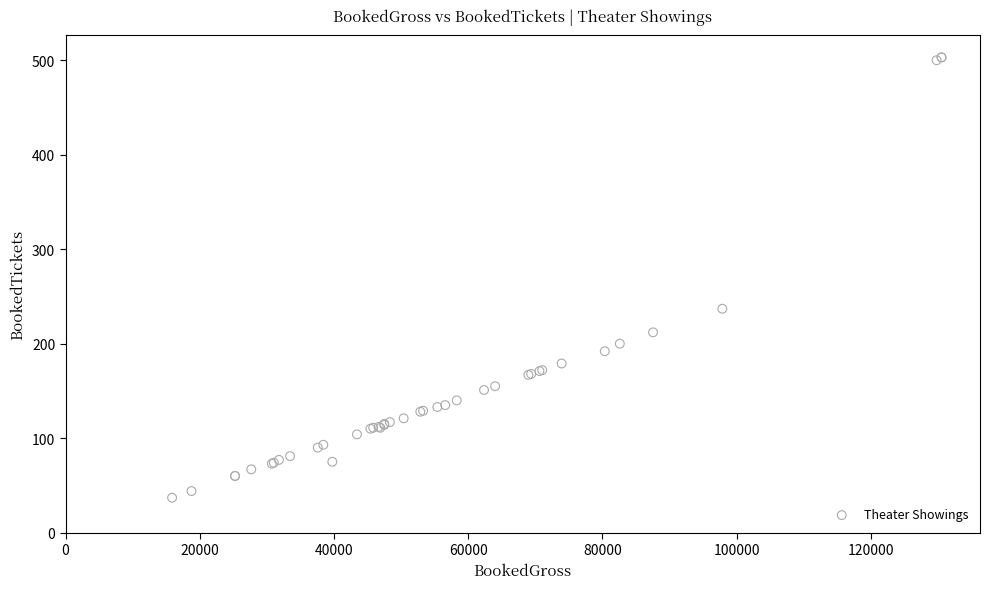

What Y value in the scatter plot is closest to 270?

237